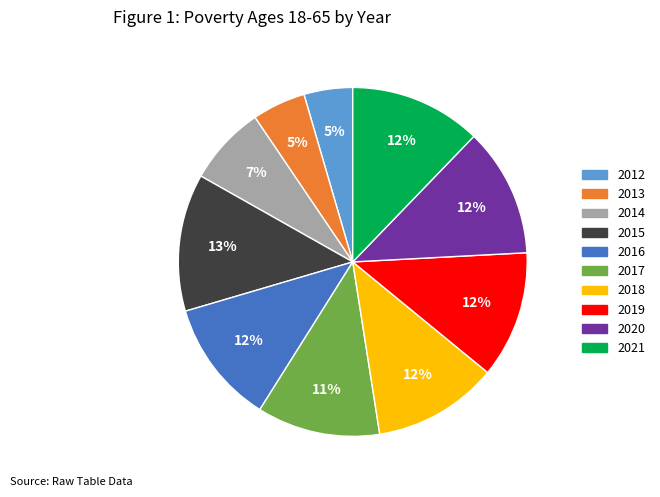

How many slices are in this pie chart?

10